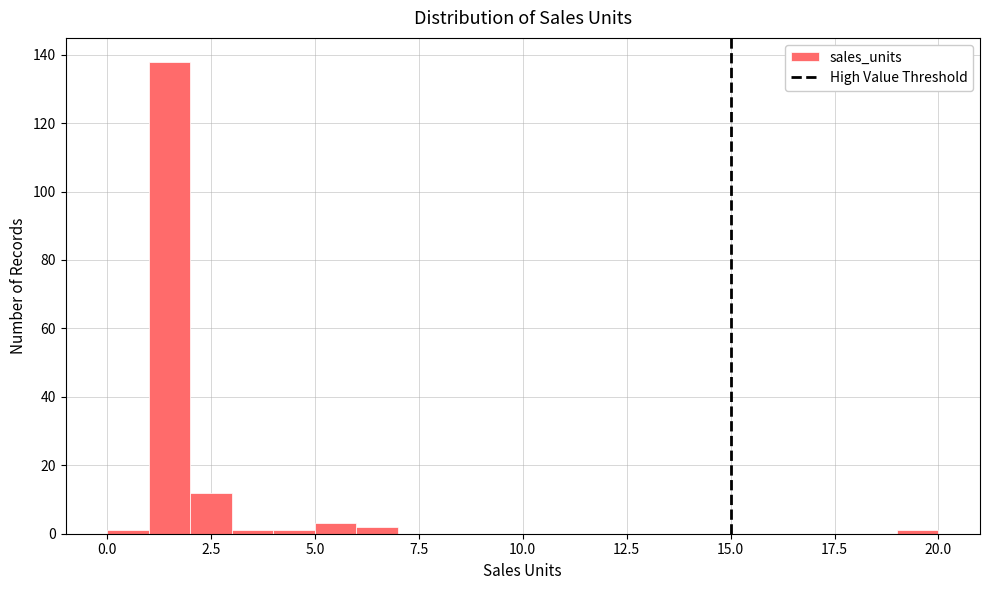

Read against the x-axis, roughly where is the centre of the tallest bar?

1.5